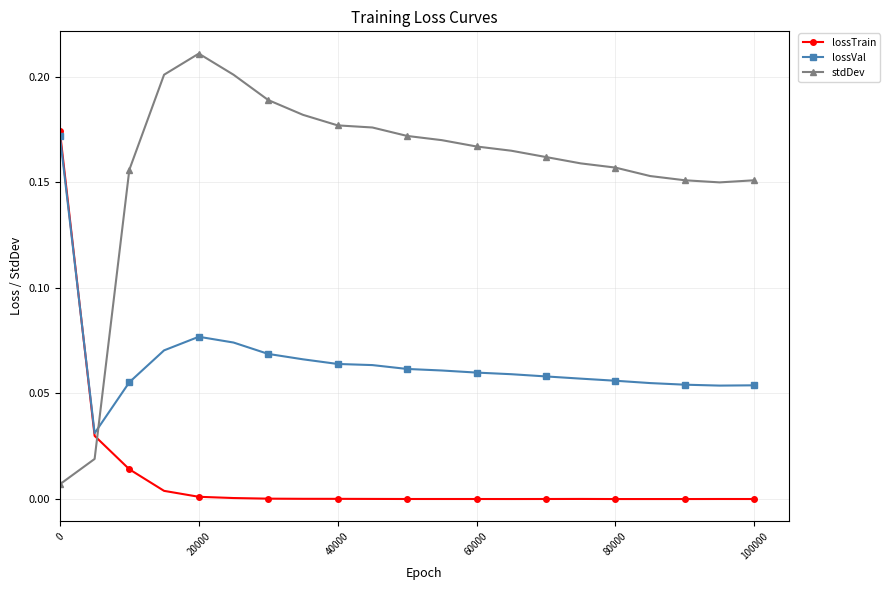

True or false: lossTrain has more than 0 points higher than both neighbors.

True